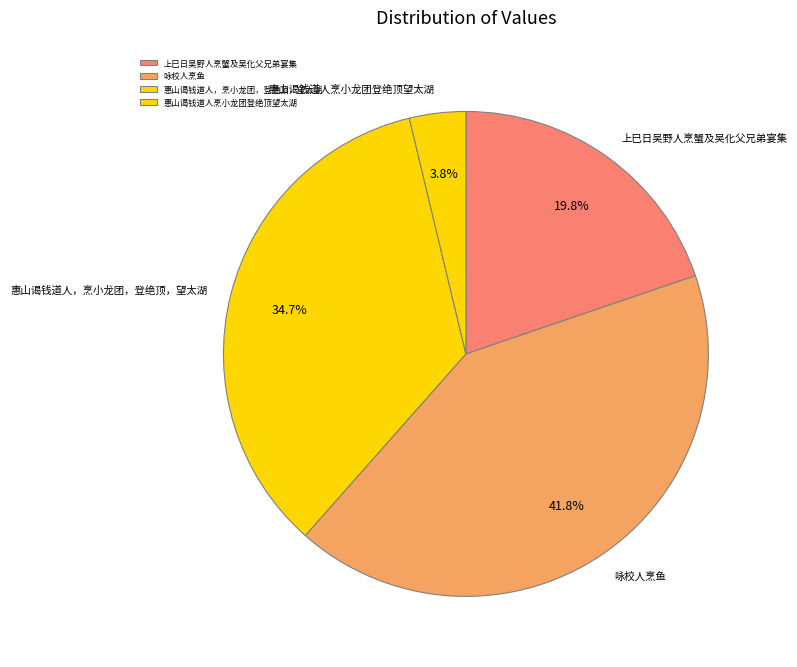

What percentage is the 惠山谒钱道人，烹小龙团，登绝顶，望太湖 slice, to the nearest percent?

35%